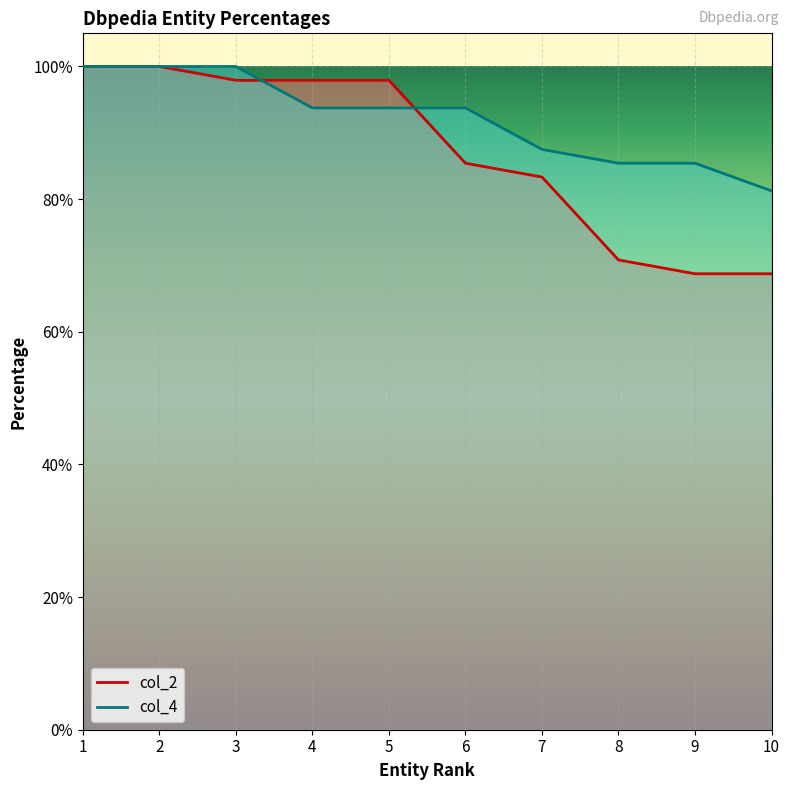

True or false: col_2 has more than 2 interior local peaks.

False